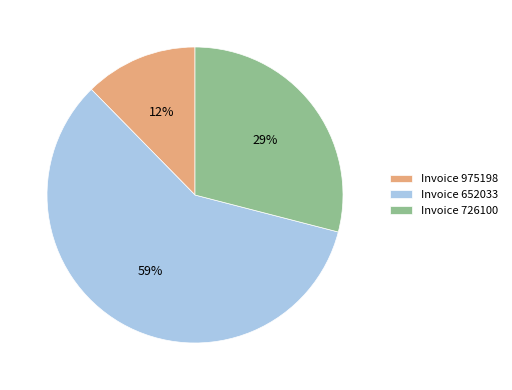

Is it true that Invoice 726100 is 36% of the pie?

False